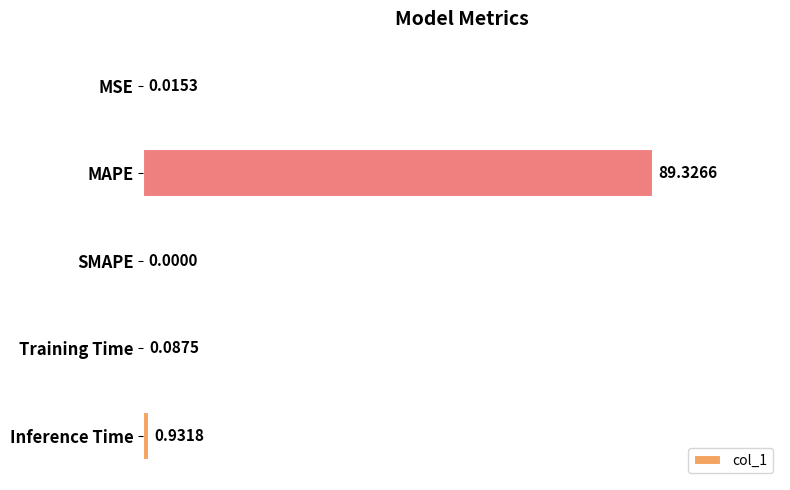

At which category does the chart reach its peak across all series?

MAPE